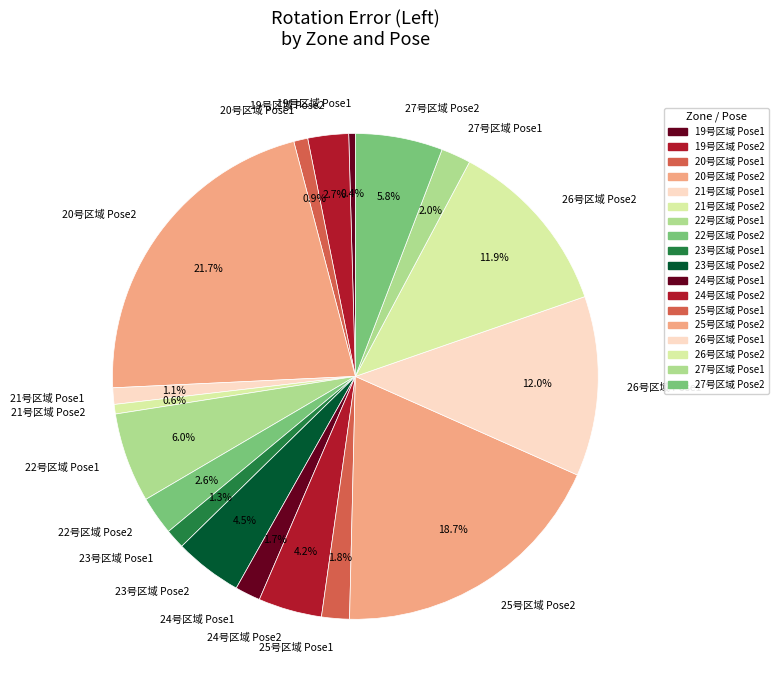

How many segments does this pie chart have?

18